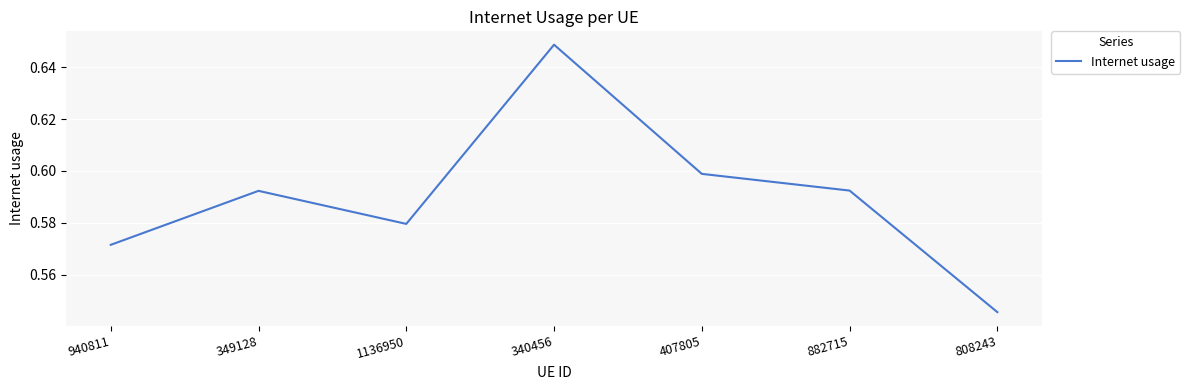

What position from the left is 940811?

1